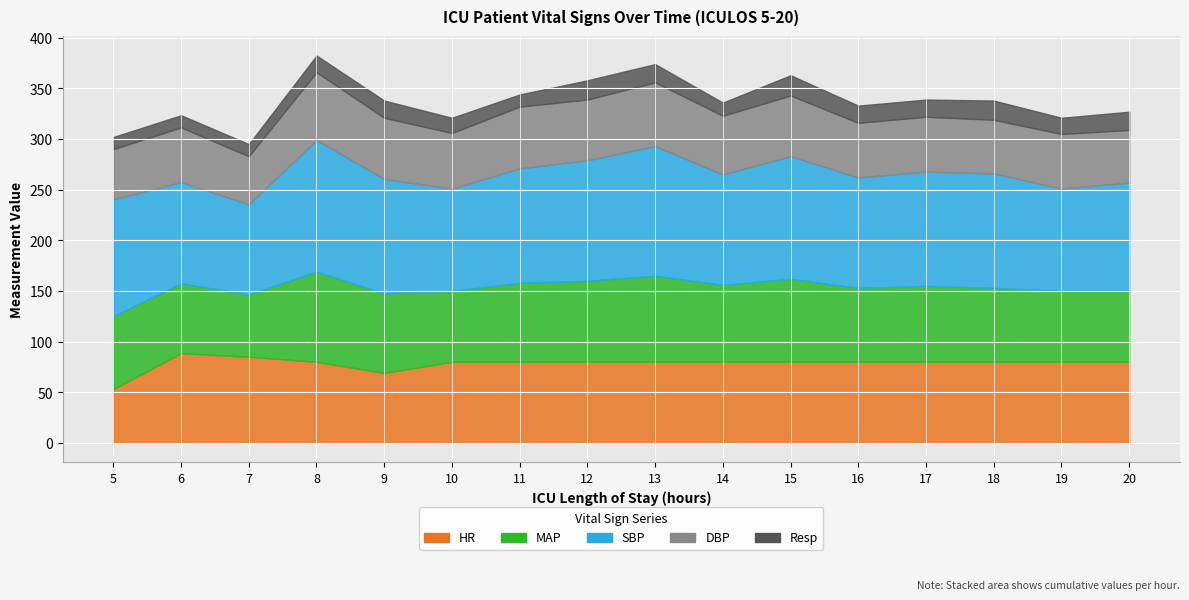

The HR series shows 80.0 at 13. True or false?

True